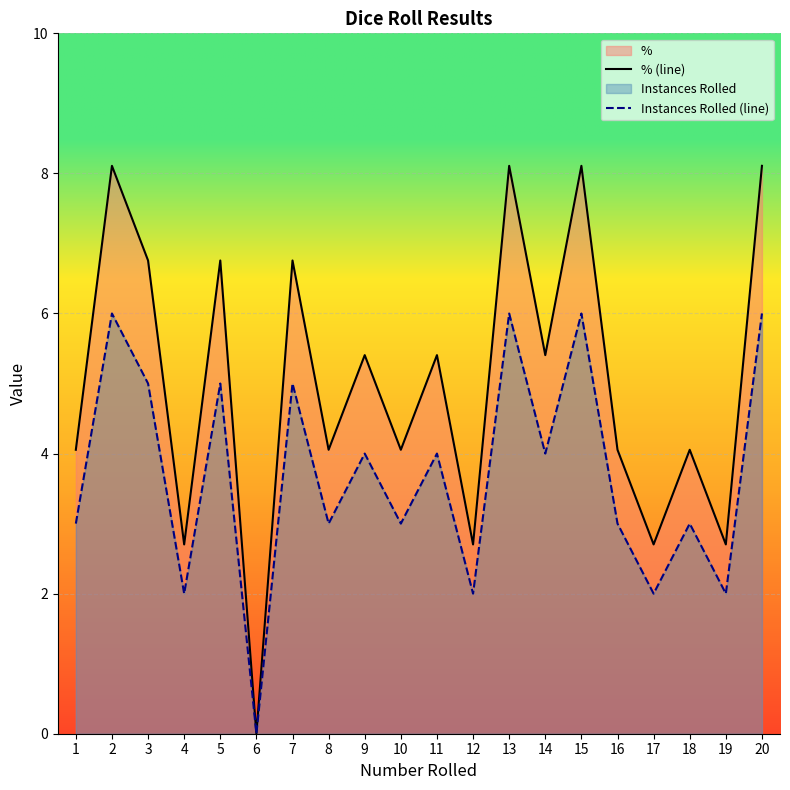

Does the chart display data point markers on the line(s)?

No